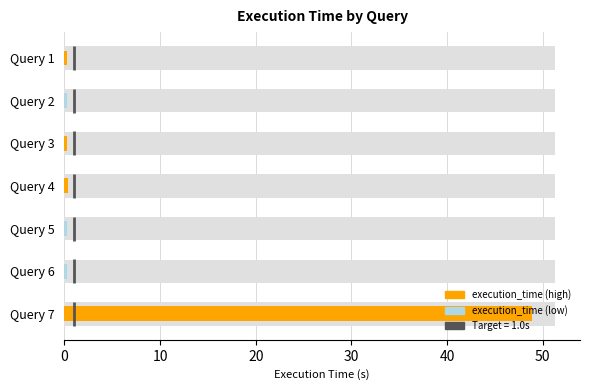

How many data points does each series have?

7